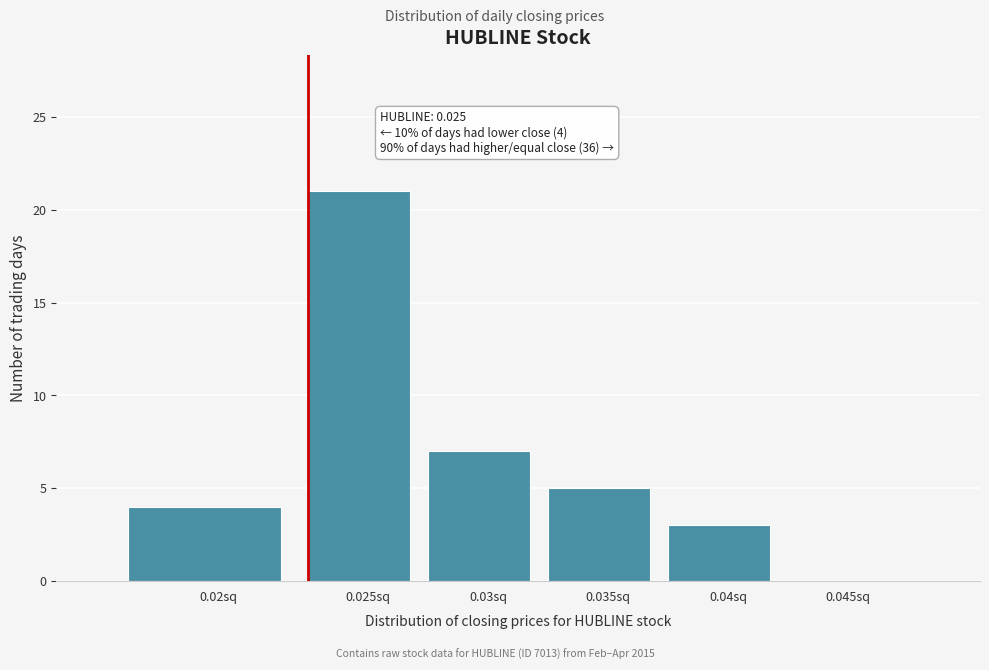

Reading left to right, extract all data points from this chart.

0.02sq=4	0.025sq=21	0.03sq=7	0.035sq=5	0.04sq=3	0.045sq=0